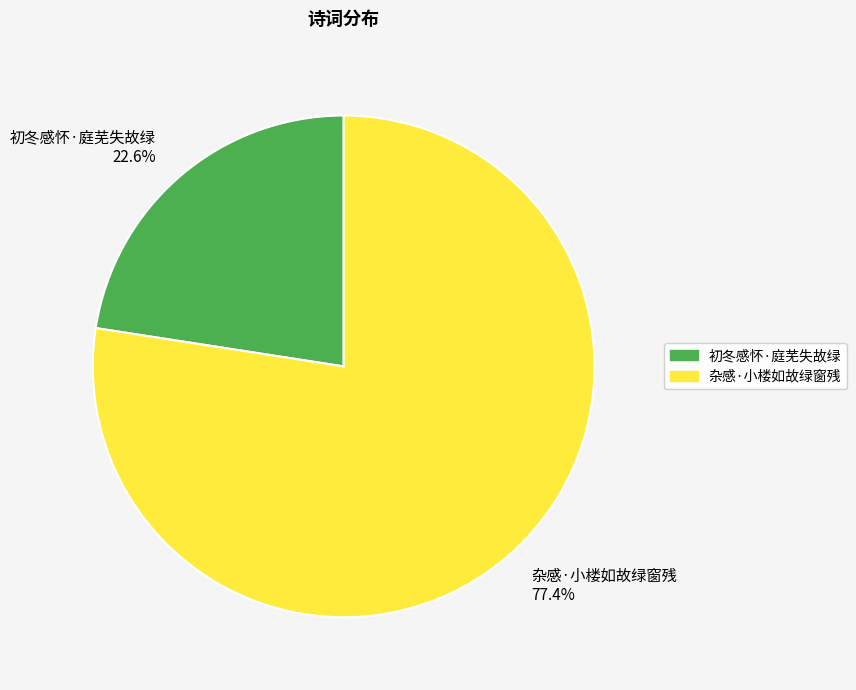

Which category accounts for the majority?

杂感·小楼如故绿窗残